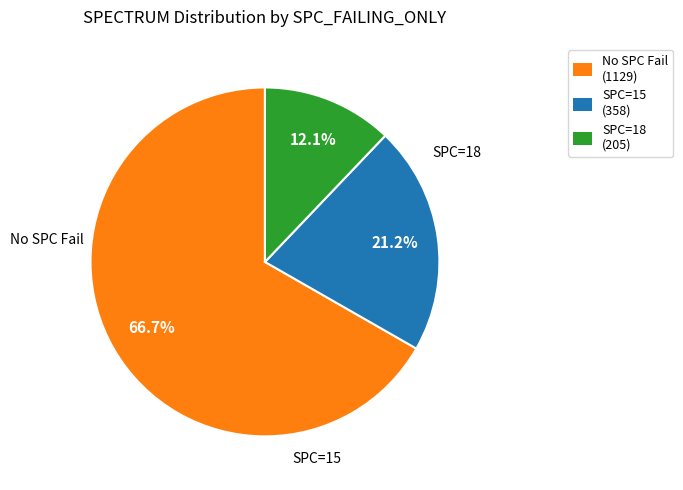

What percentage is NOT represented by SPC=18 (205)?

87.9%